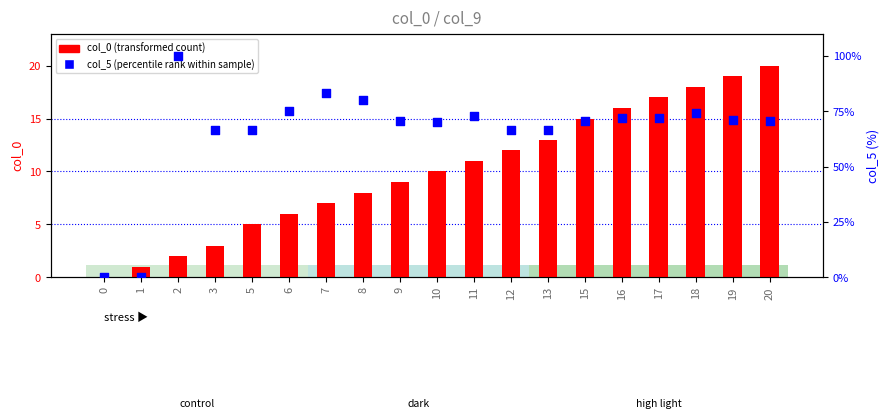

What are all the series names shown in the legend?

col_0 (transformed count), col_5 (percentile rank within sample)